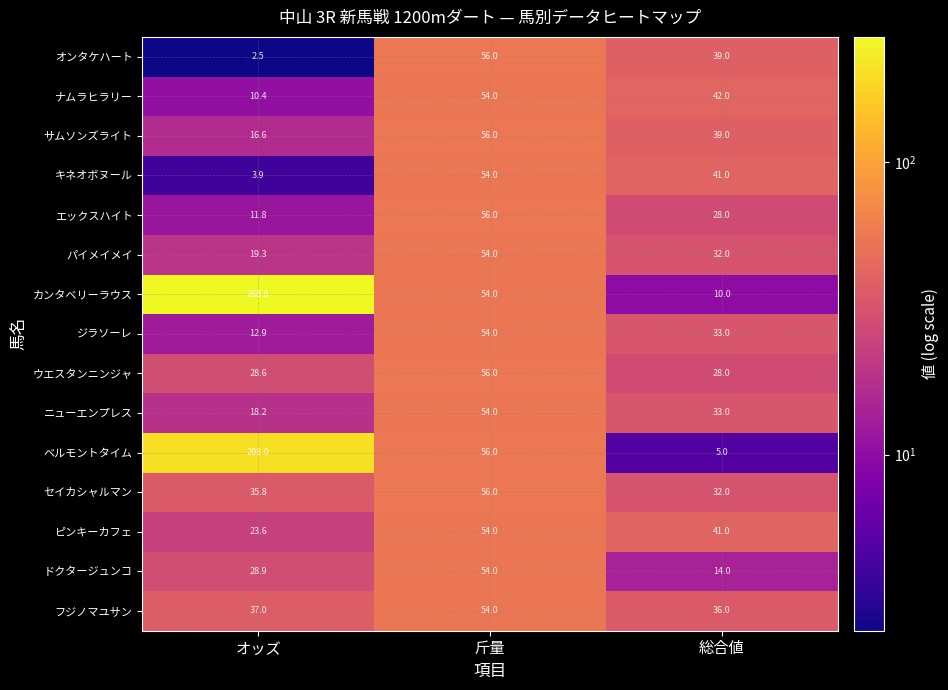

At which label does ベルモントタイム first exceed 56?

オッズ